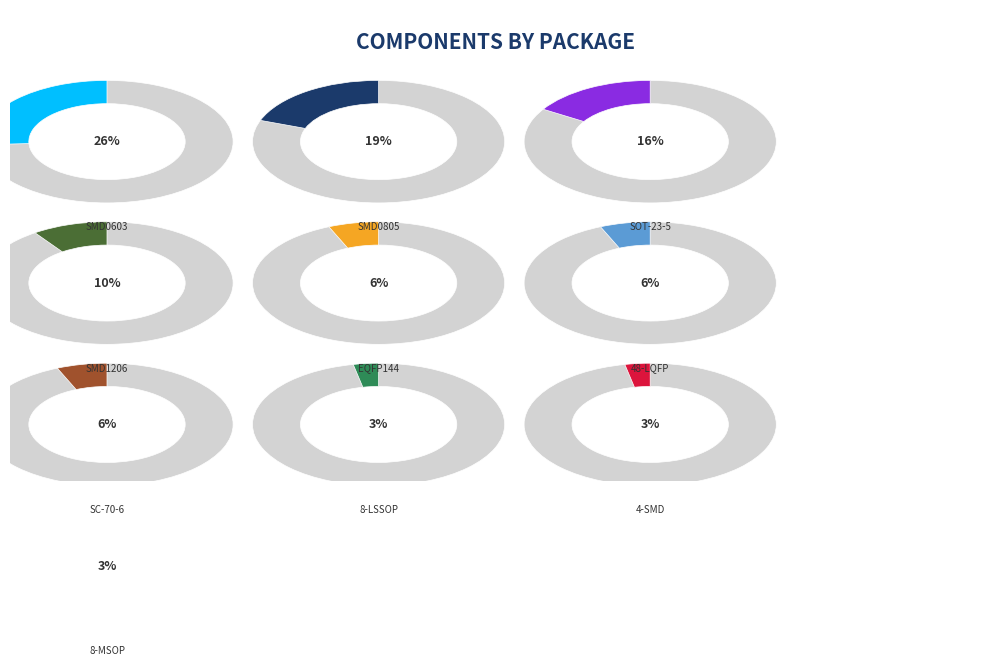

How much of the chart is everything except SOT-23-5?

83.9%